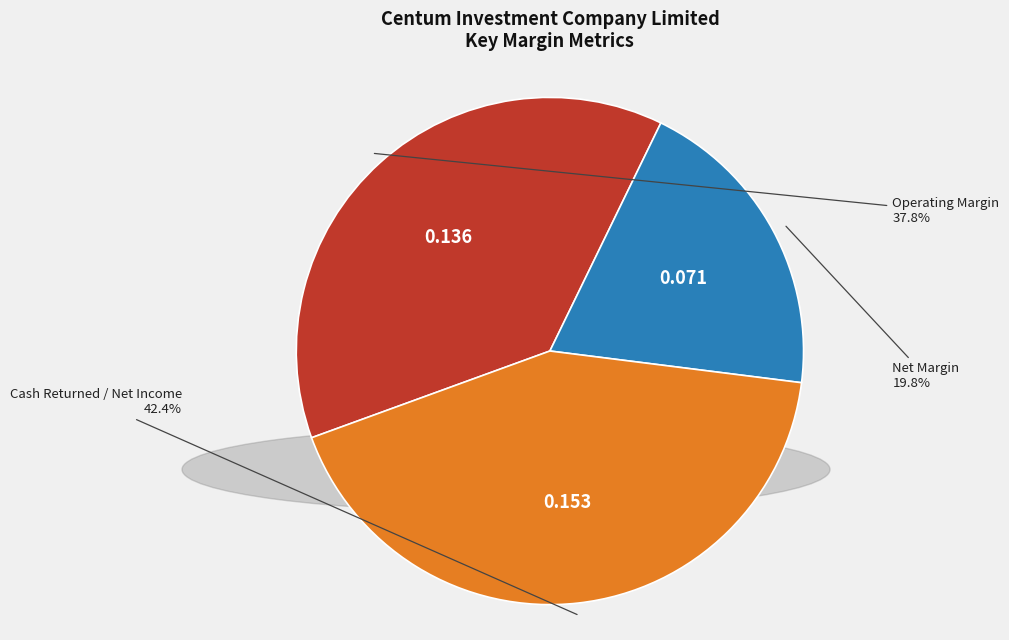

Which slice is the largest?

Cash Returned / Net Income